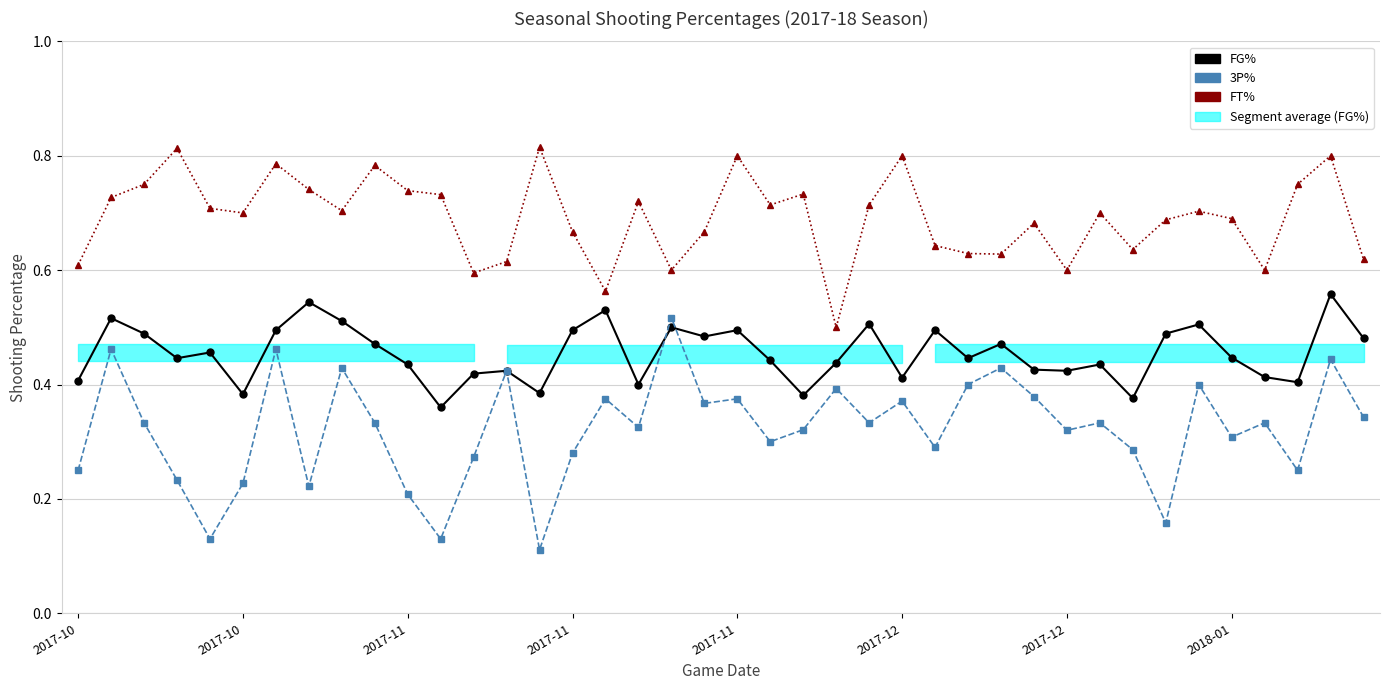

How many series are shown in this chart?

3